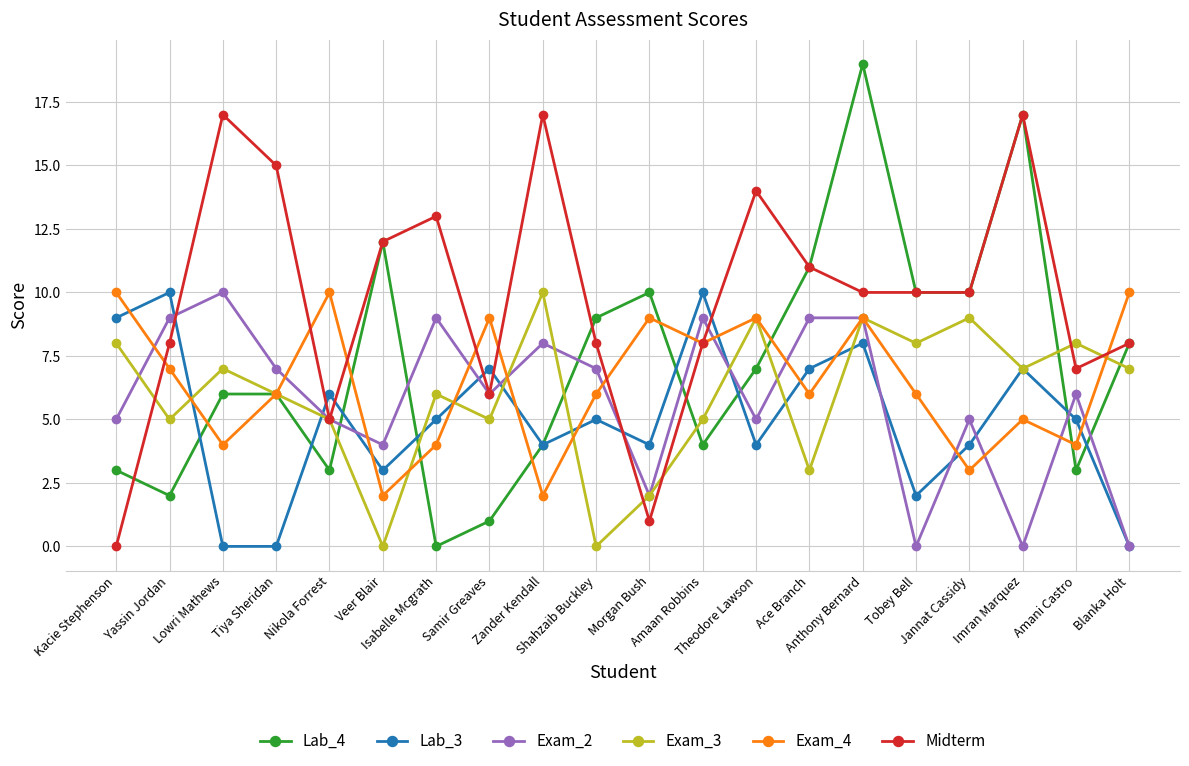

Count the Exam_2 values in the range 5 to 9.

14